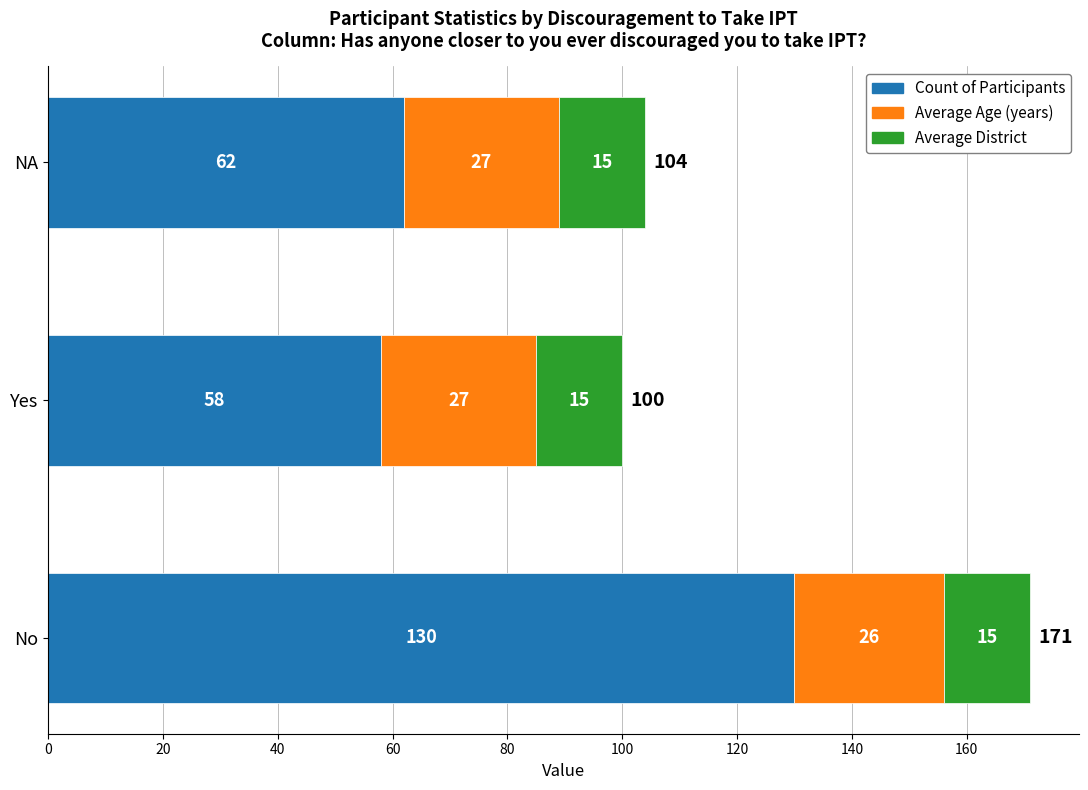

At which label does Count of Participants reach its minimum?

Yes